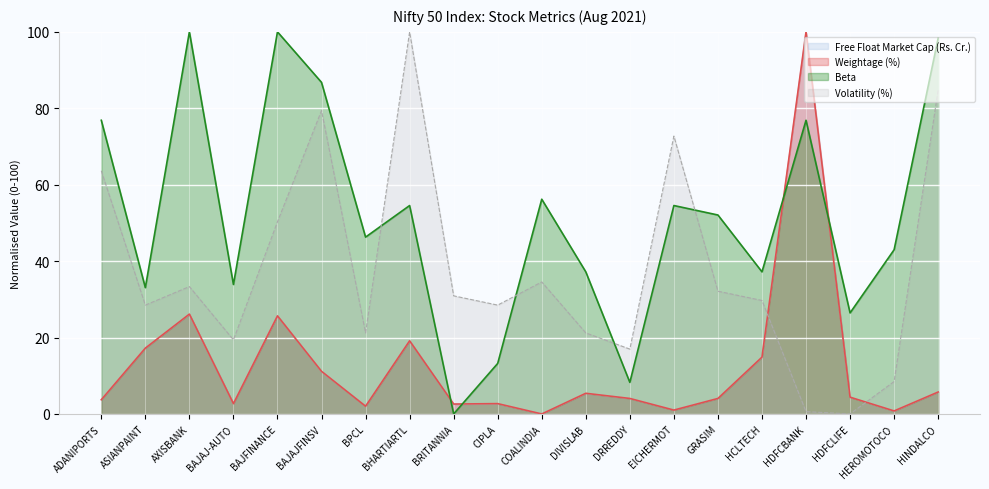

Rank the categories by Beta value from highest to lowest.

AXISBANK, BAJFINANCE, HINDALCO, BAJAJFINSV, ADANIPORTS, HDFCBANK, COALINDIA, BHARTIARTL, EICHERMOT, GRASIM, BPCL, HEROMOTOCO, DIVISLAB, HCLTECH, BAJAJ-AUTO, ASIANPAINT, HDFCLIFE, CIPLA, DRREDDY, BRITANNIA